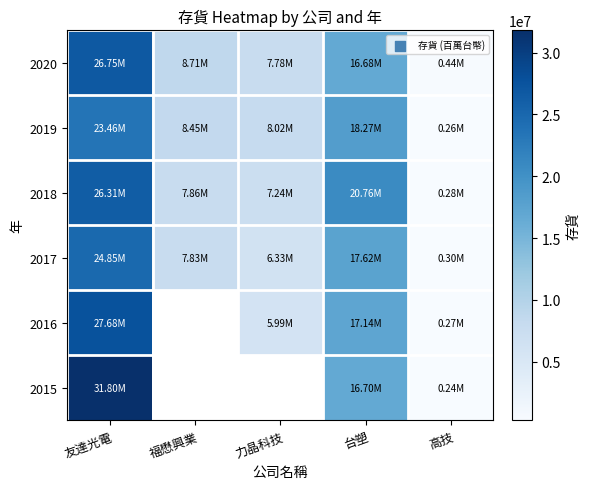

Which series has the widest spread of values?

2015